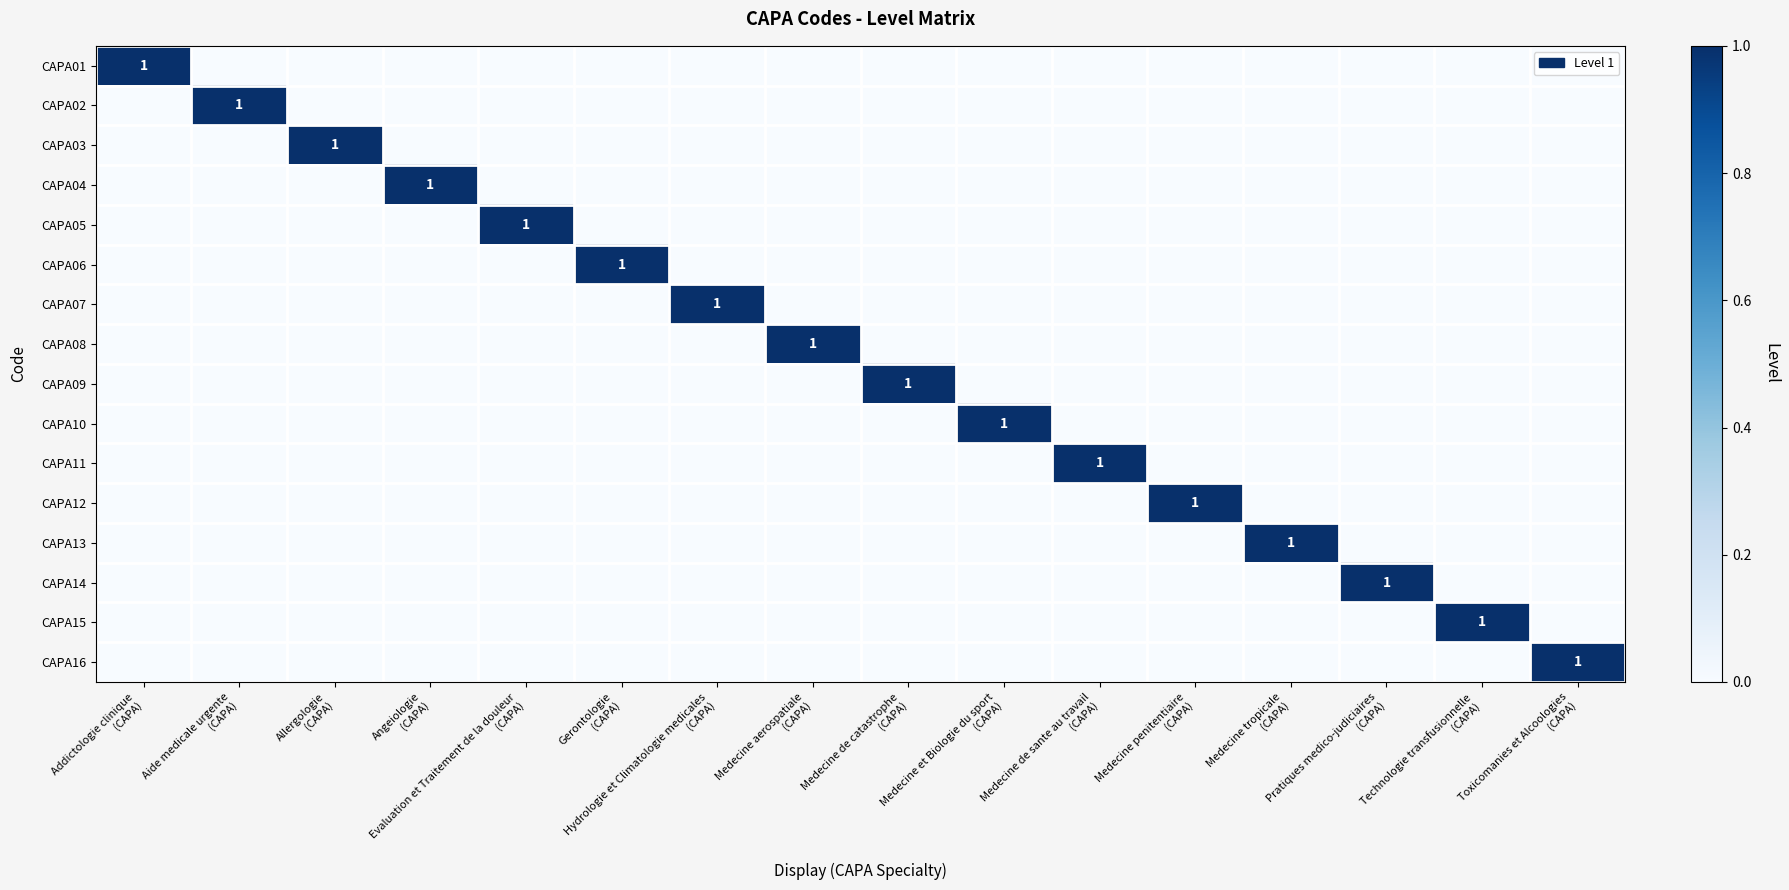

Between Medecine et Biologie du sport (CAPA) and Medecine tropicale (CAPA), which series saw the biggest shift?

CAPA10